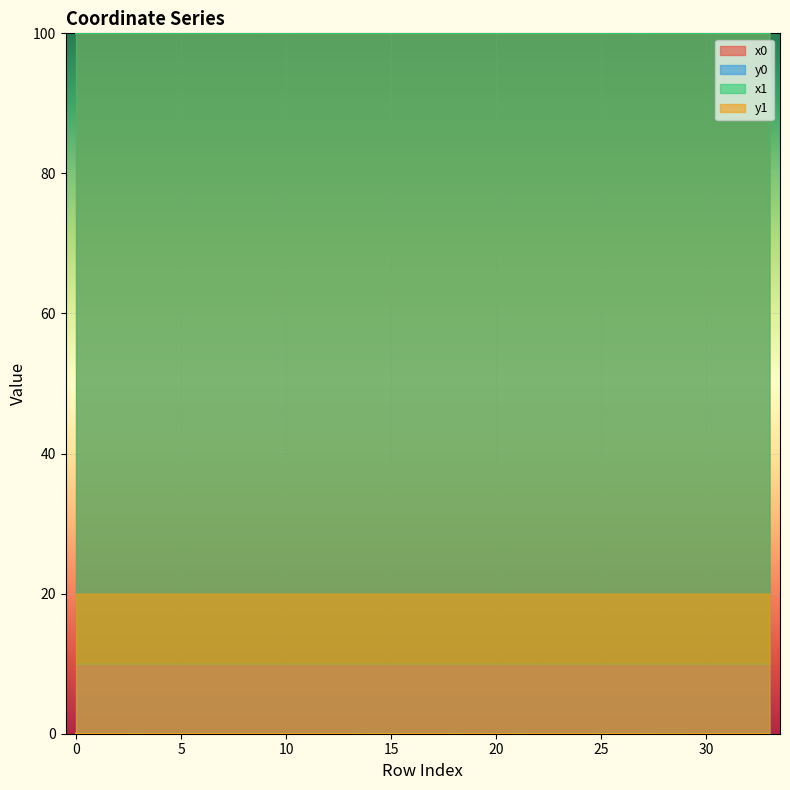

In x1, how many points are lower than both neighbors (excluding endpoints)?

9